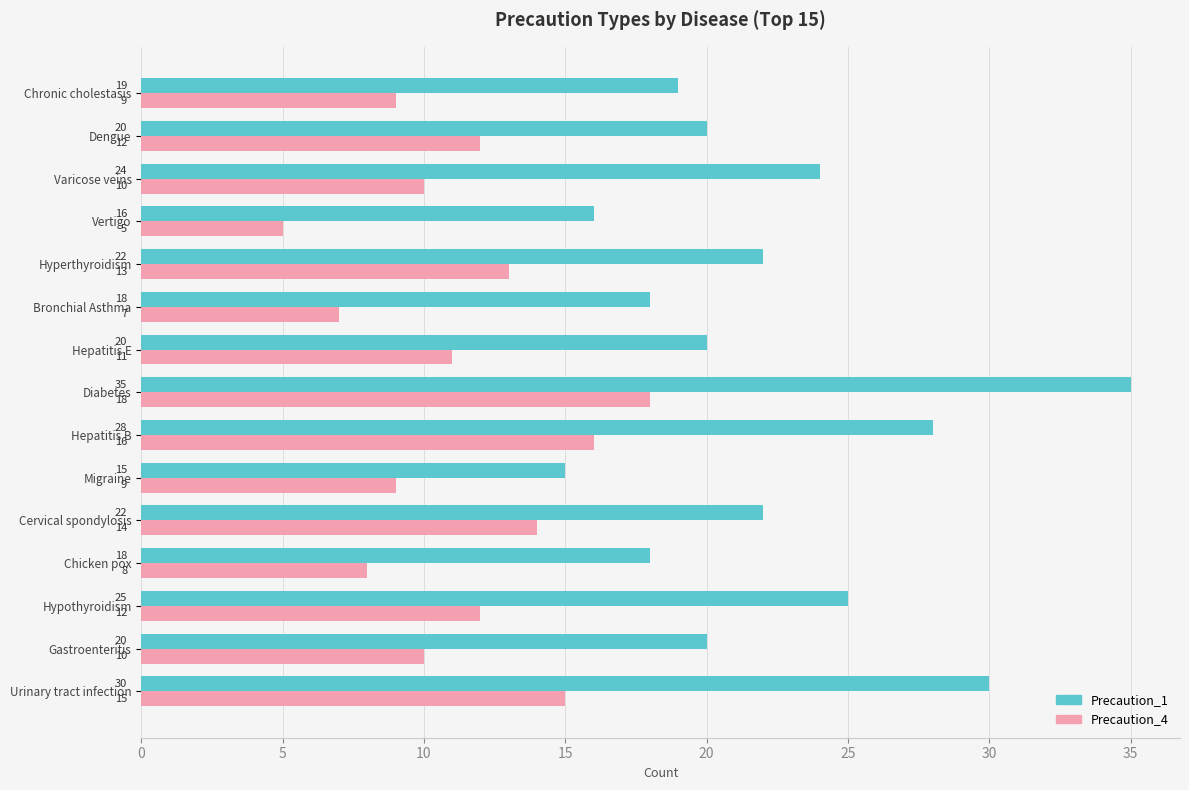

Which label corresponds to the largest value in the chart?

Diabetes